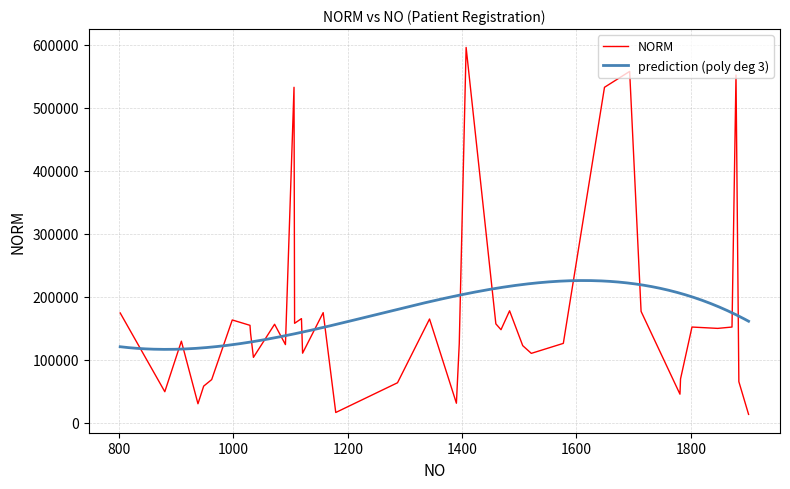

True or false: the data shows 81092 at 19.

False